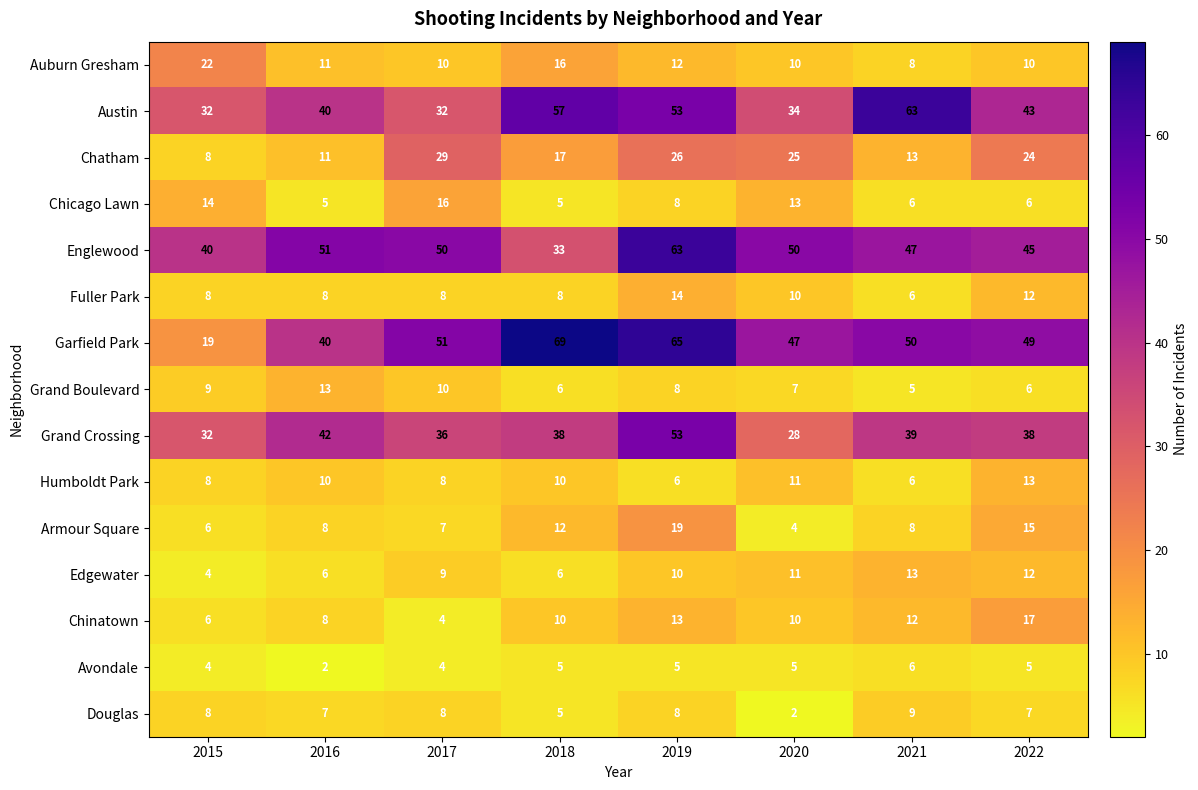

At which category does the chart reach its peak across all series?

2018